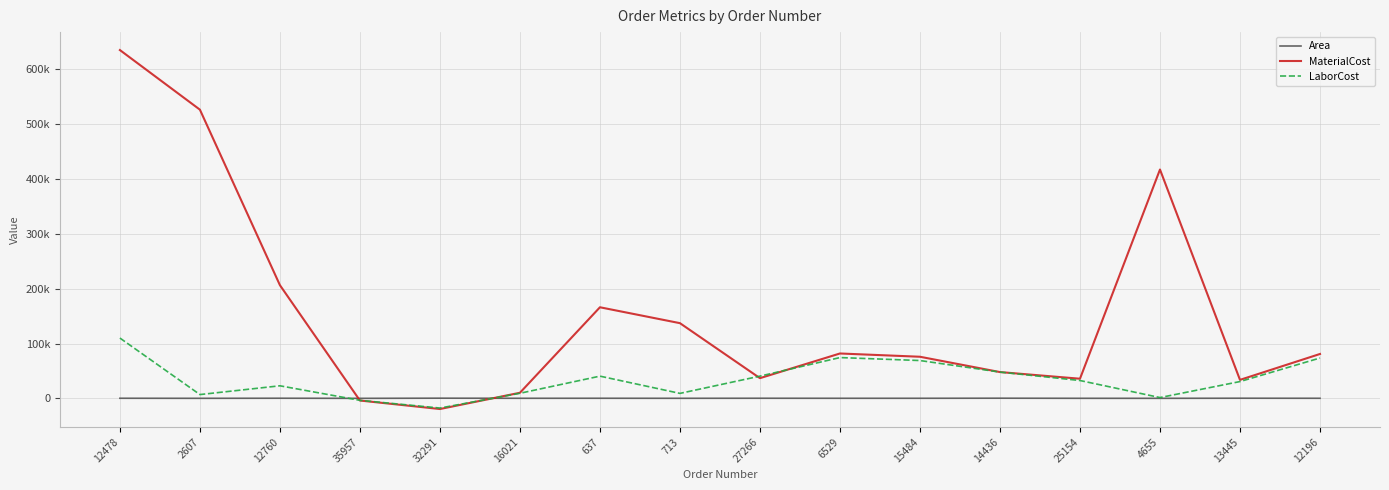

Where does the Area series first go above 195?

12478